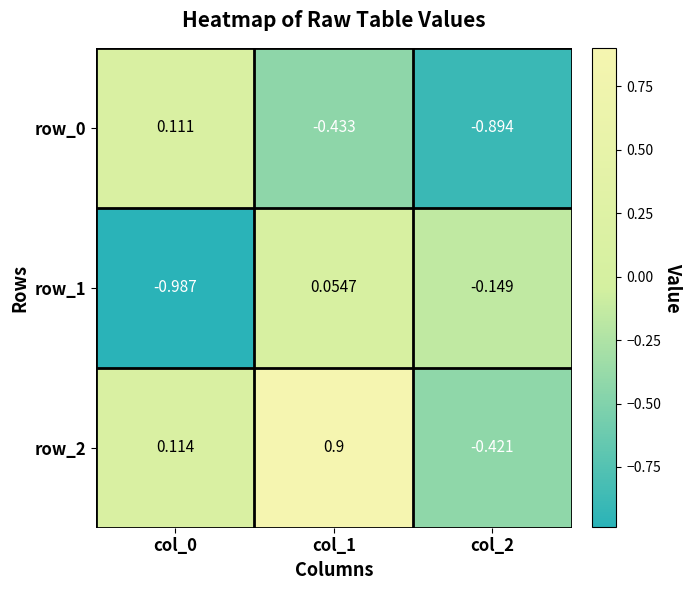

Which category has the highest value in the row_2 series?

col_1